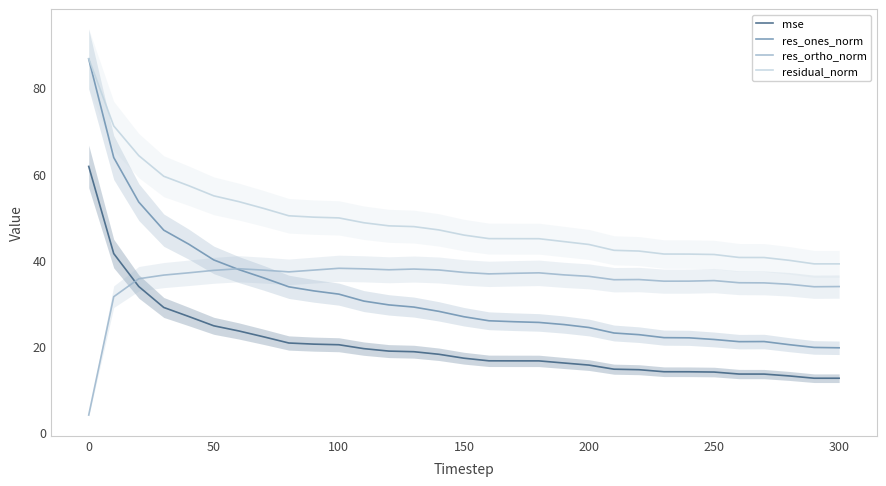

What are all the series names shown in the legend?

mse, res_ones_norm, res_ortho_norm, residual_norm